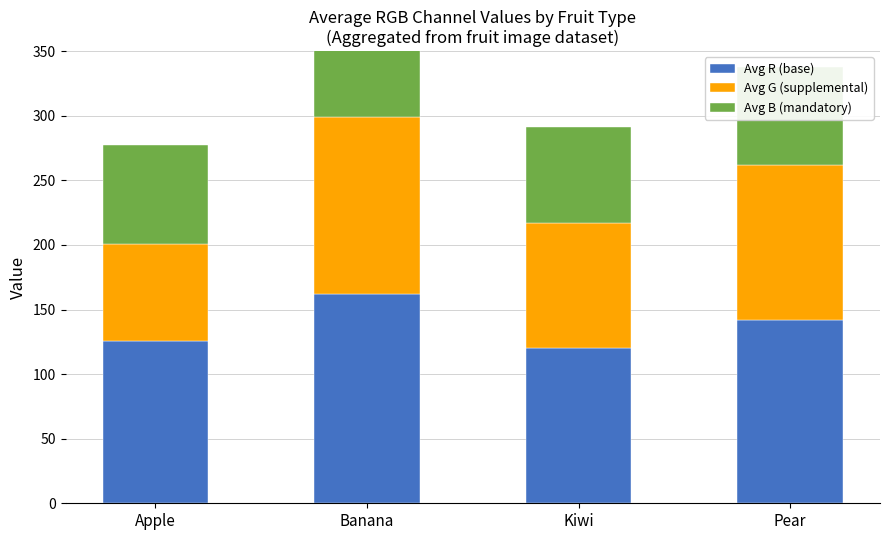

At which category is the sum across all series the highest?

Banana